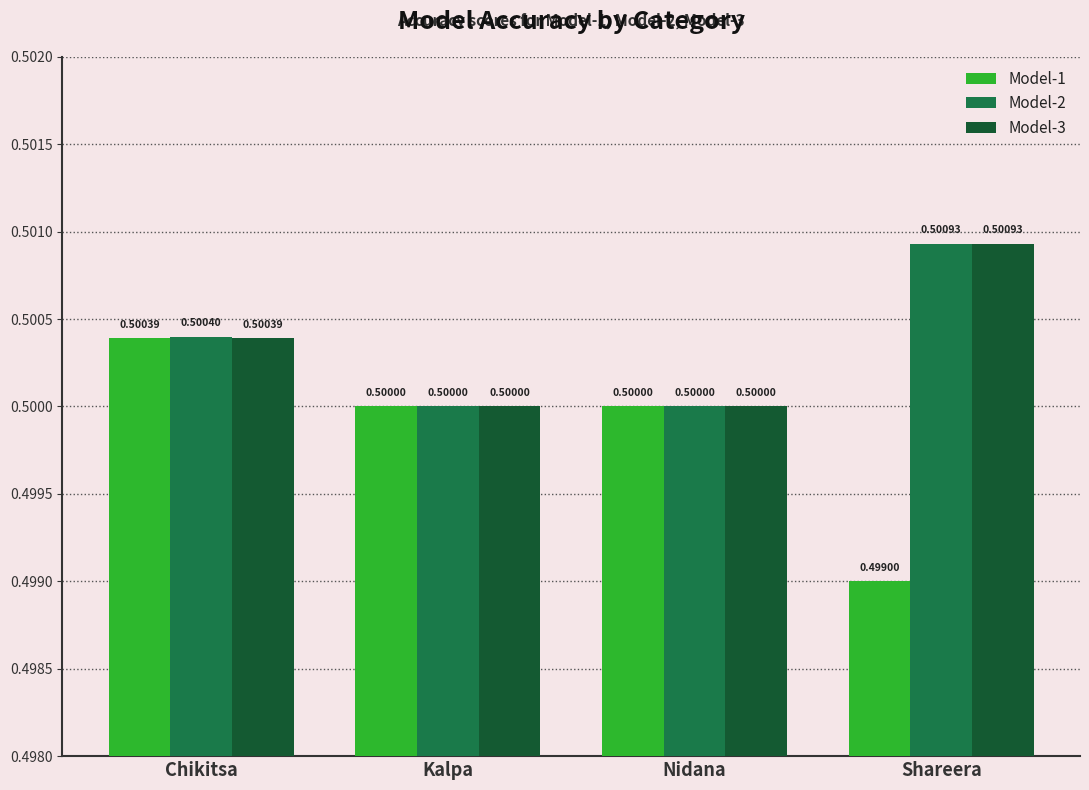

At which label does Model-3 reach its peak?

Shareera